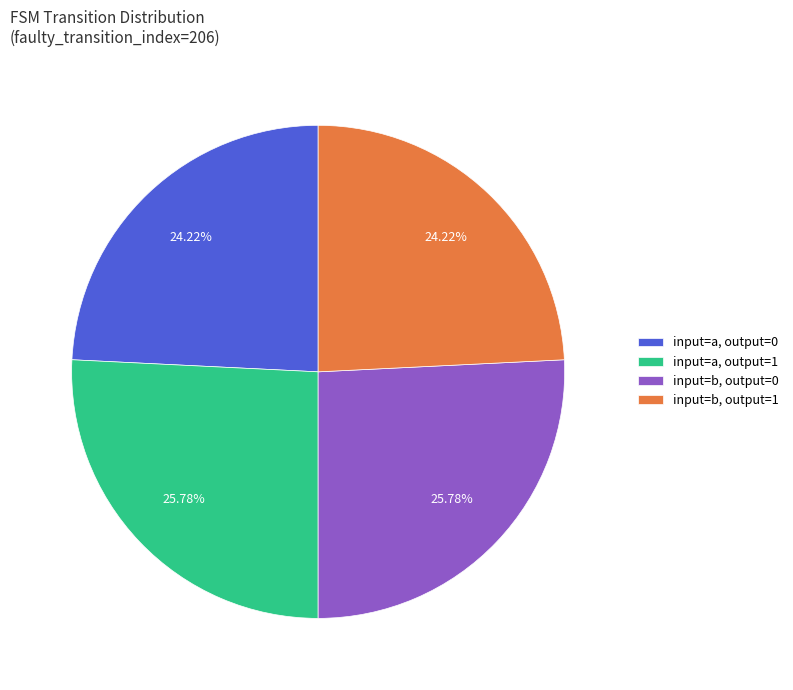

Count the number of slices in the pie.

4